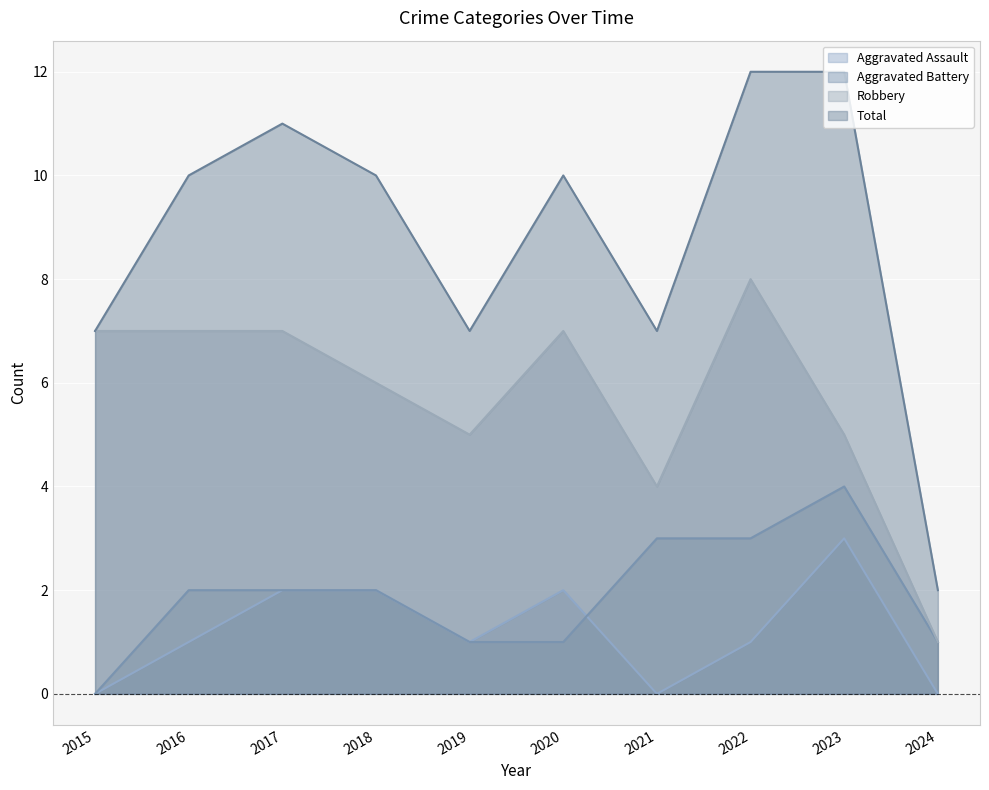

How many Total values are between 7 and 11?

7